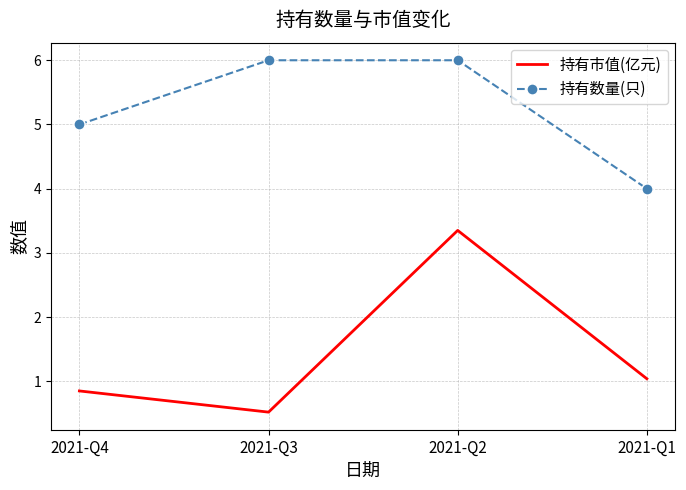

List the series in order of their overall mean, lowest first.

持有市值(亿元), 持有数量(只)